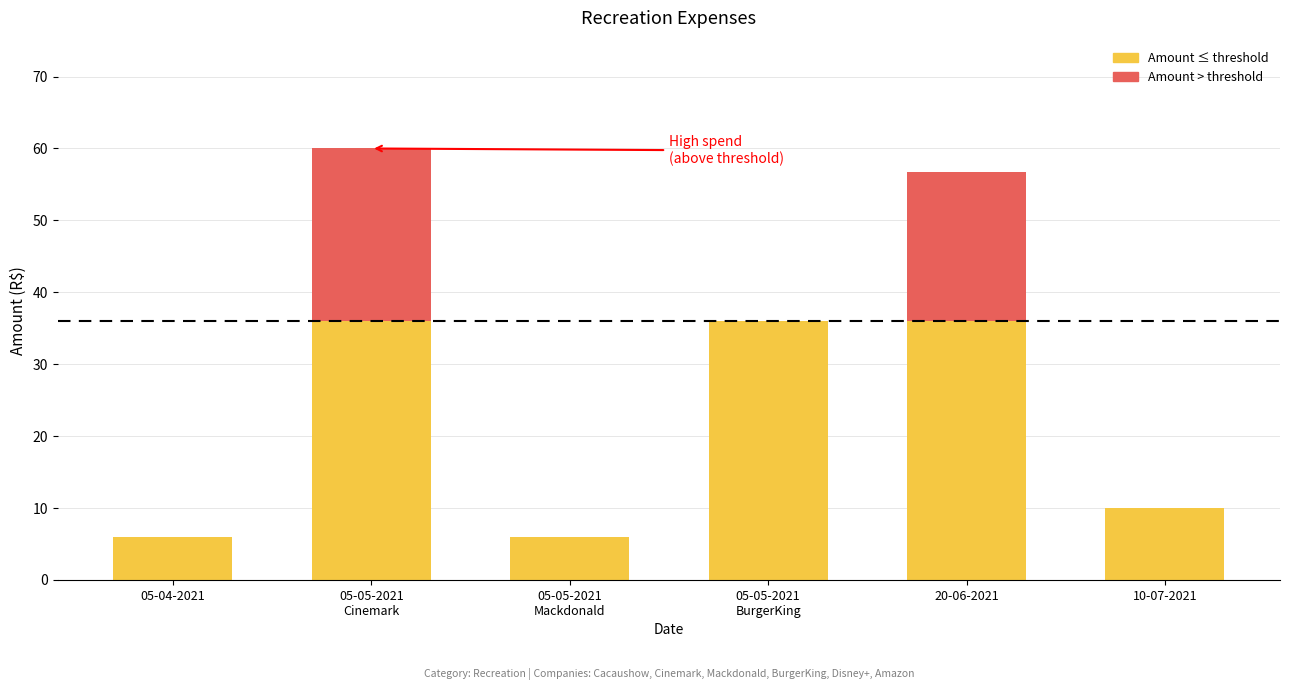

How many data points does each series have?

6